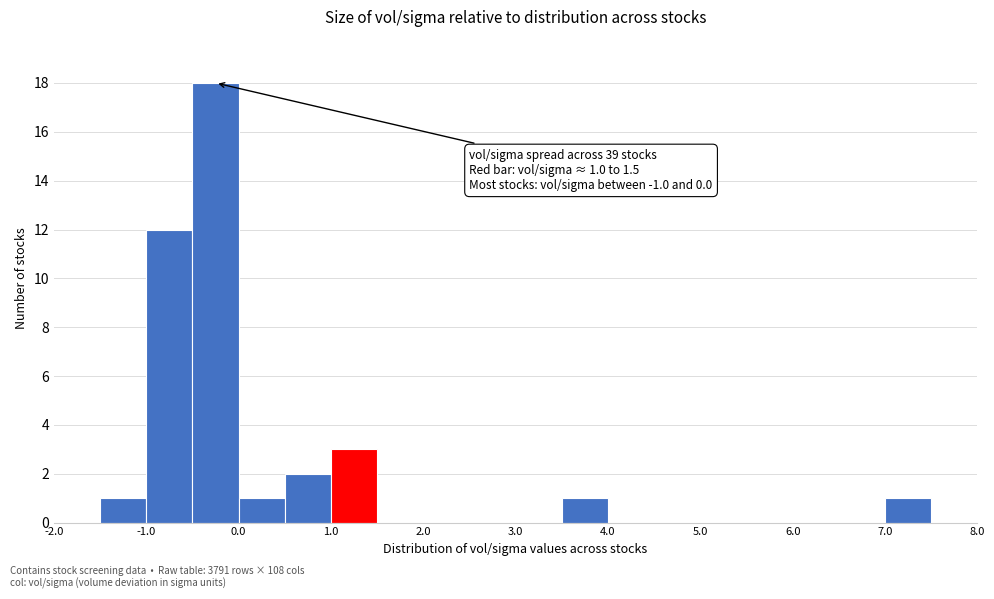

Which range on the x-axis has the tallest bar?

-0.5 to 0.0